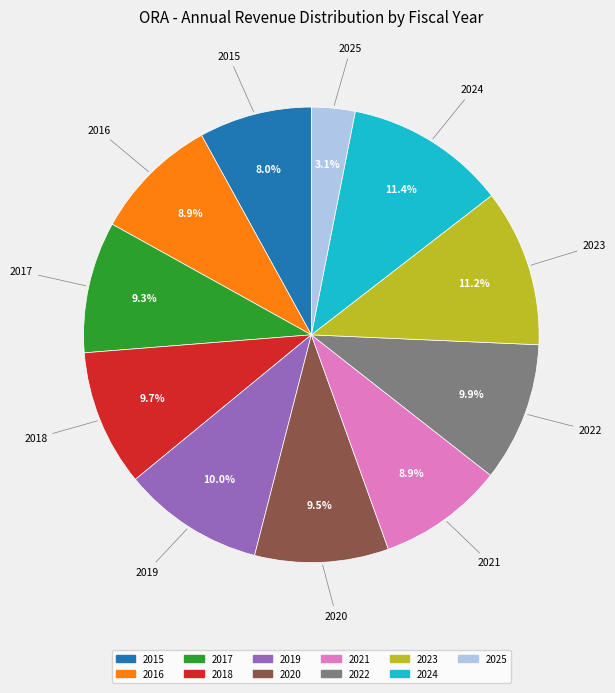

To the nearest percent, what is the average slice percentage?

9%